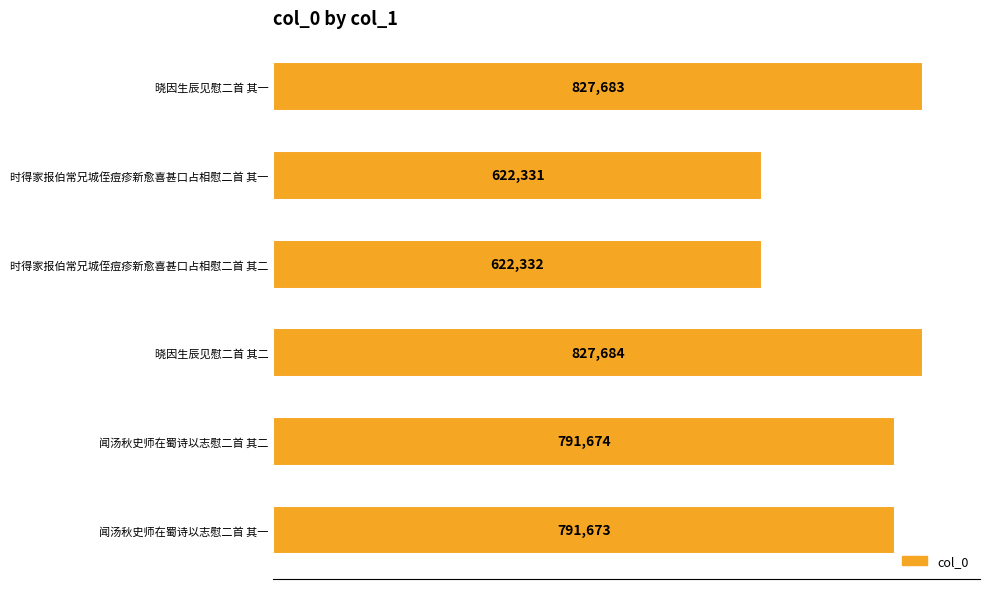

What is the label of the 5th bar from the top?

闻汤秋史师在蜀诗以志慰二首 其二